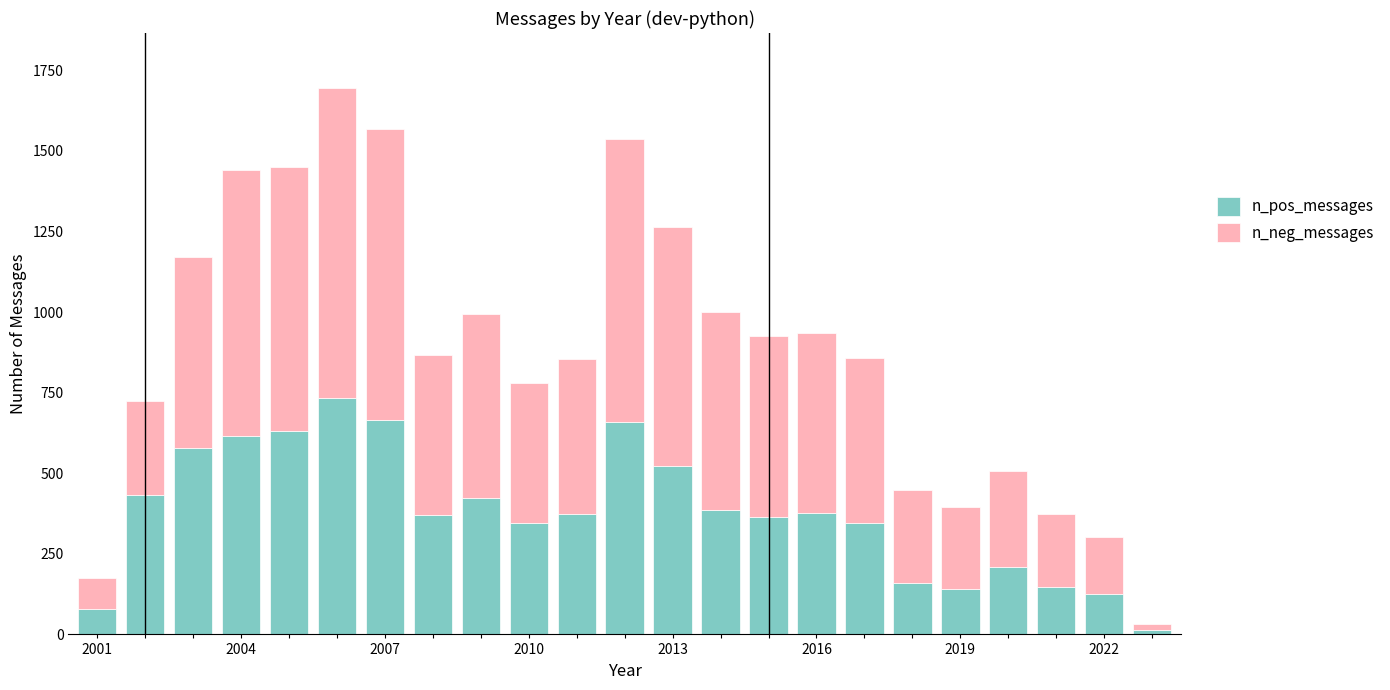

What is the highest value of the n_pos_messages series?

733